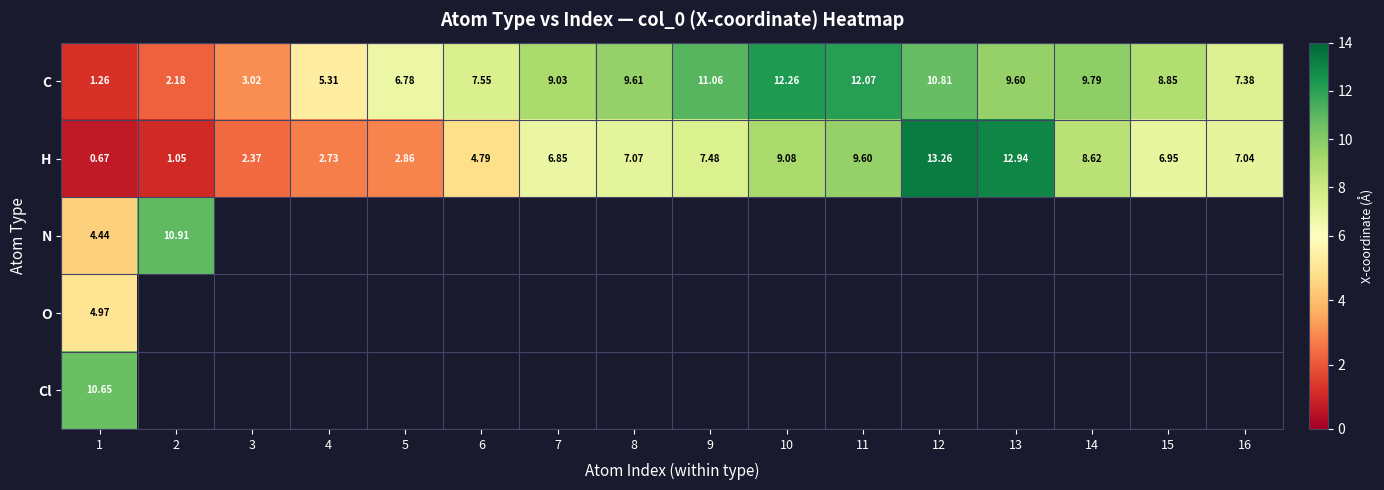

Is the value of C at 14 greater than the value of H at 6?

Yes